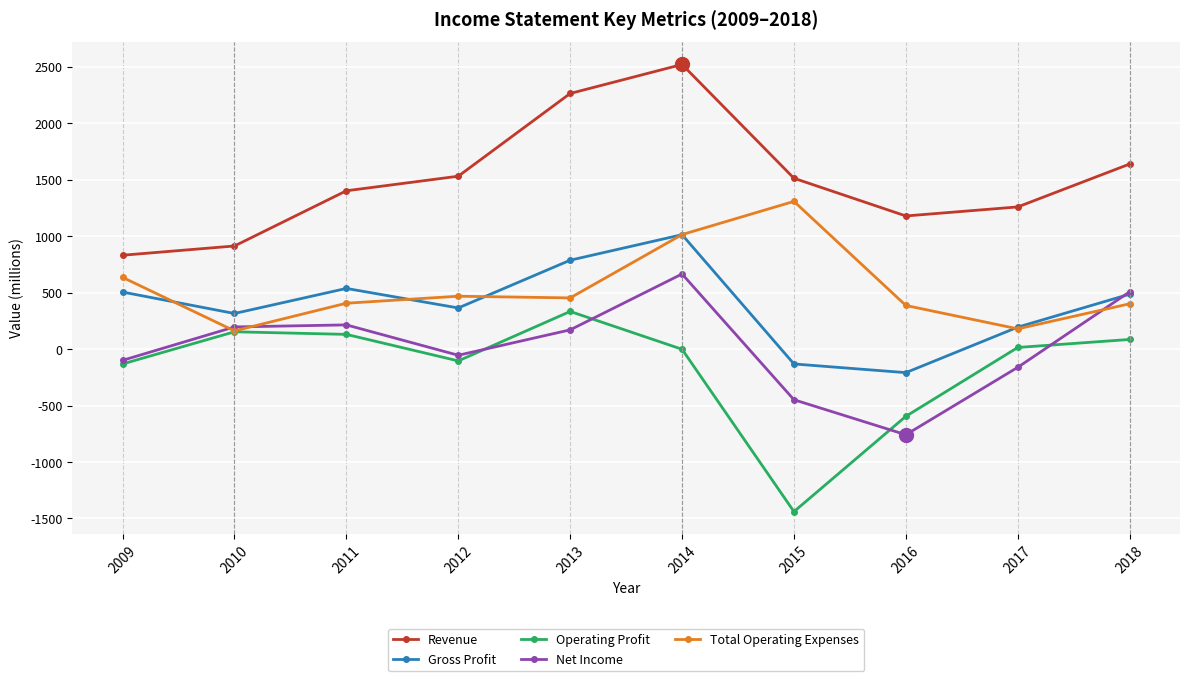

How many distinct data groups are displayed?

5